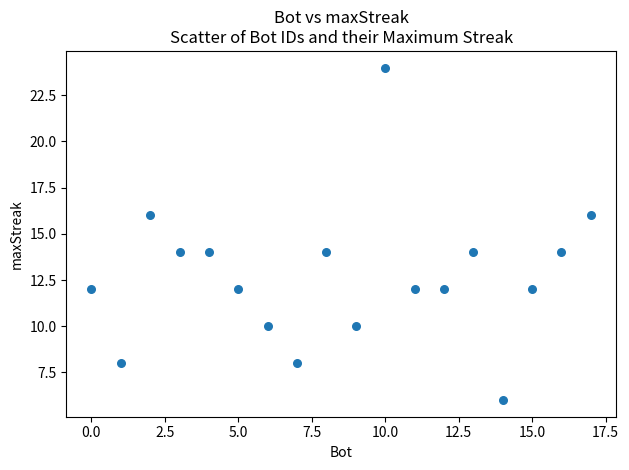

What is the range of Y values (max minus min)?

18